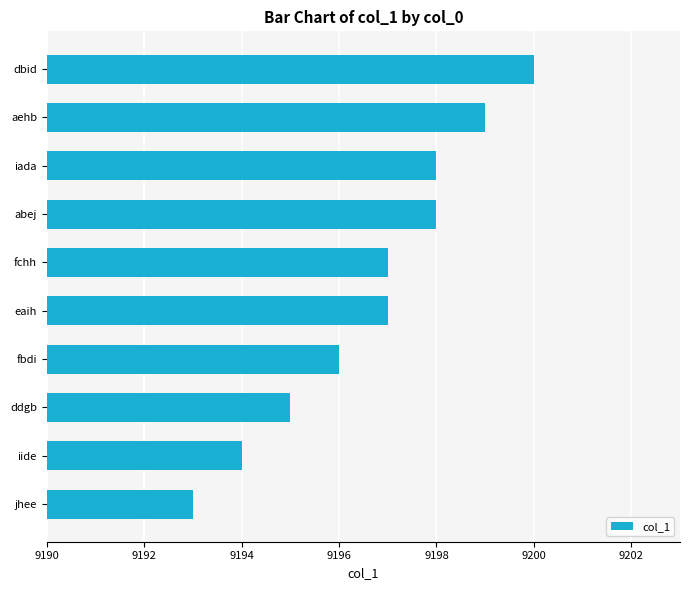

Reading top to bottom, transcribe all the data shown in this chart.

9200	9199	9198	9198	9197	9197	9196	9195	9194	9193